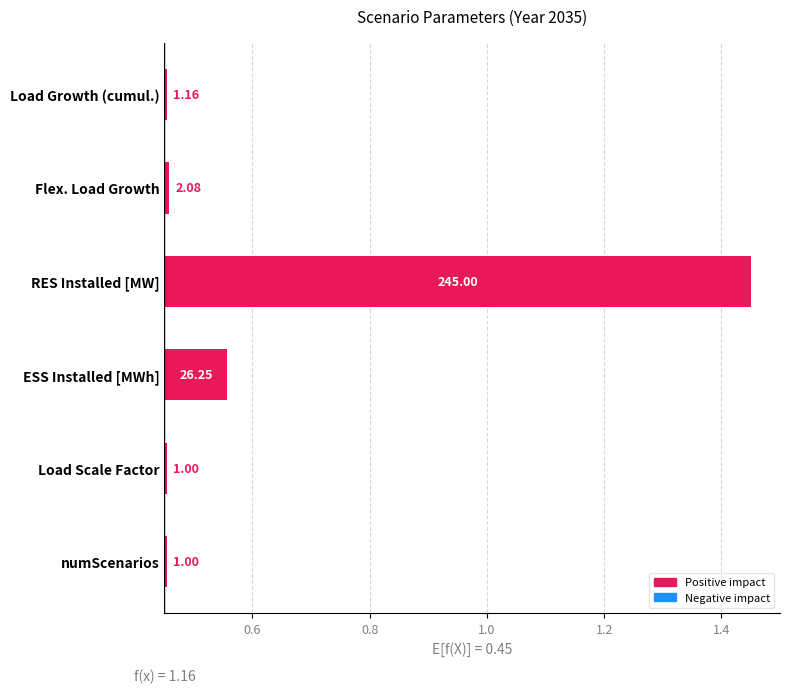

The value at Flex. Load Growth is 0.0. True or false?

True